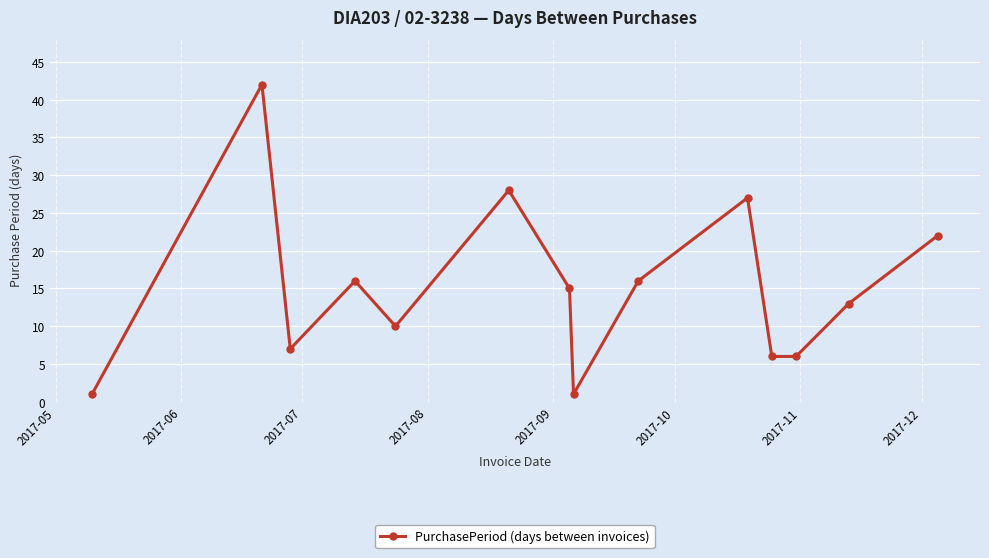

What is the greatest value displayed?

42